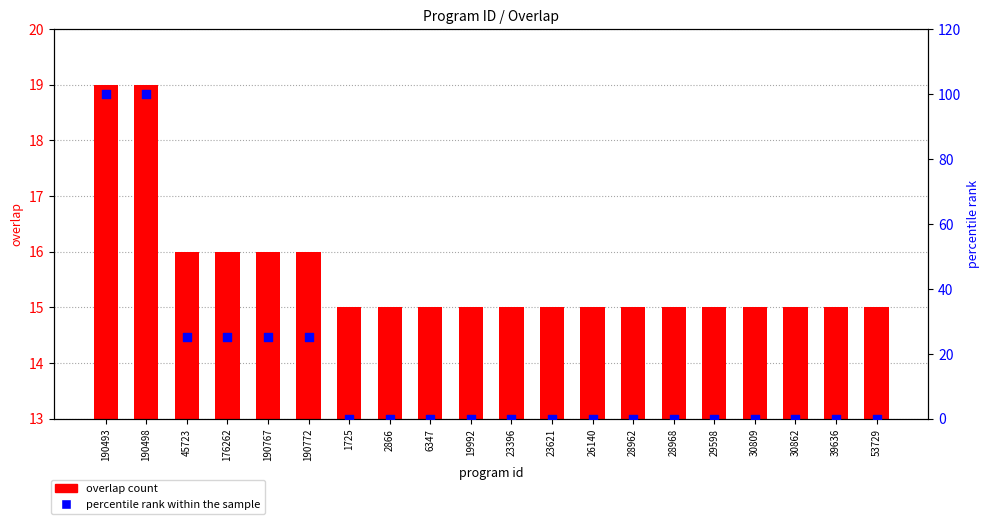

Which series has the largest Y range (max minus min)?

percentile rank within the sample